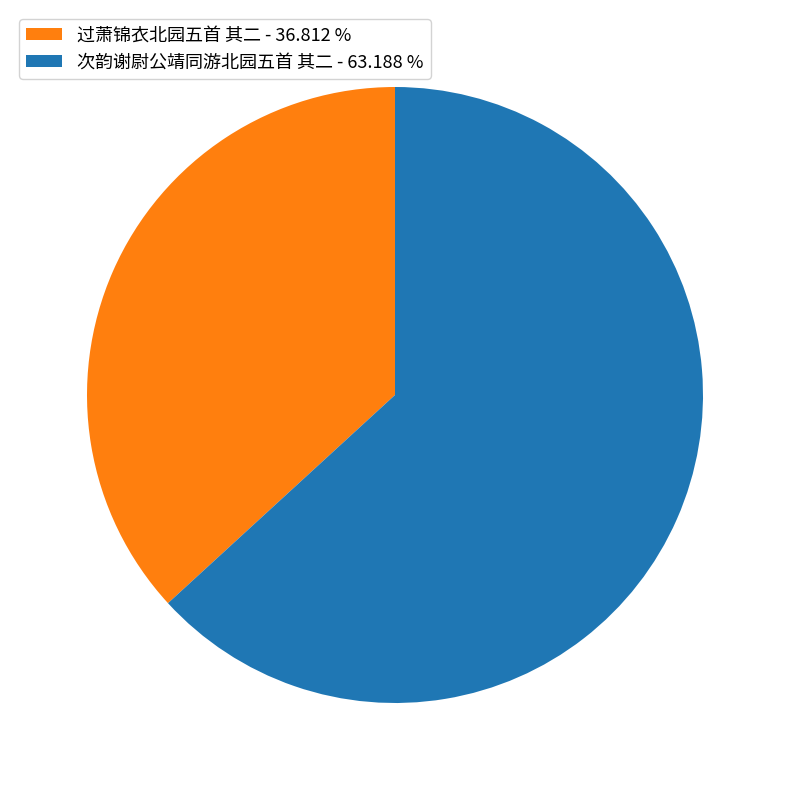

Which has a higher value, 过萧锦衣北园五首 其二 - 36.812 % or 次韵谢尉公靖同游北园五首 其二 - 63.188 %?

次韵谢尉公靖同游北园五首 其二 - 63.188 %